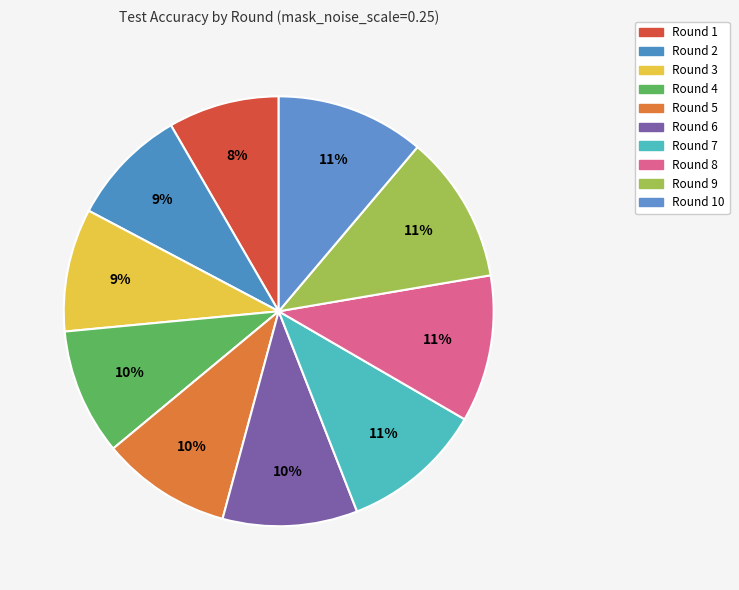

Is it true that Round 3 is 9% of the pie?

True